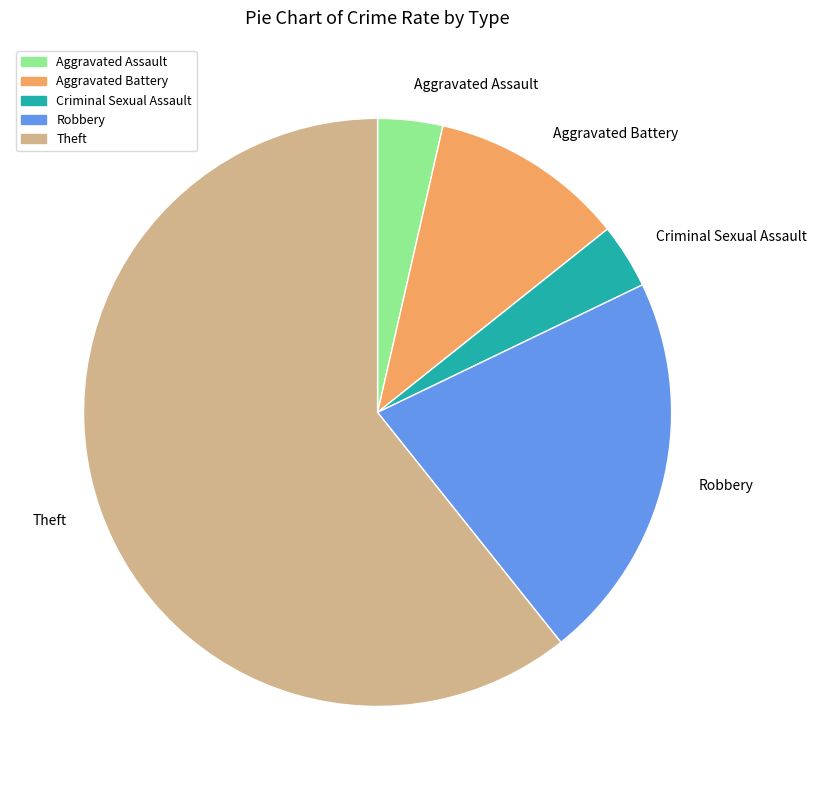

The Aggravated Assault slice represents 4% of the pie. True or false?

True